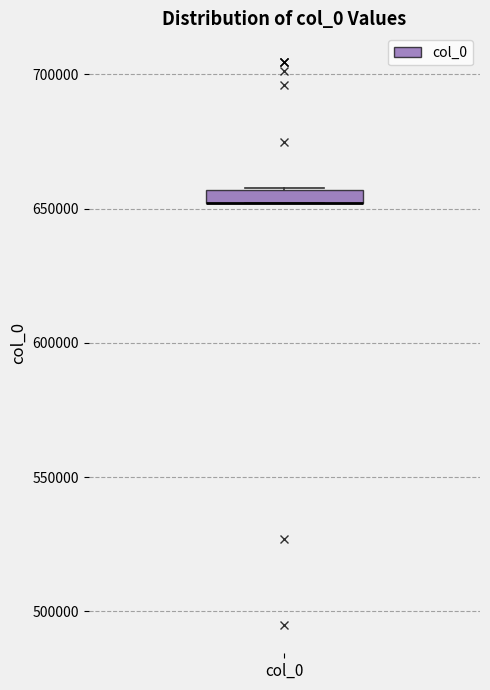

Where is the lower edge of the box for col_0 on the y-axis? The values are not printed on the chart, so give them approximately, as read against the axis.

650000